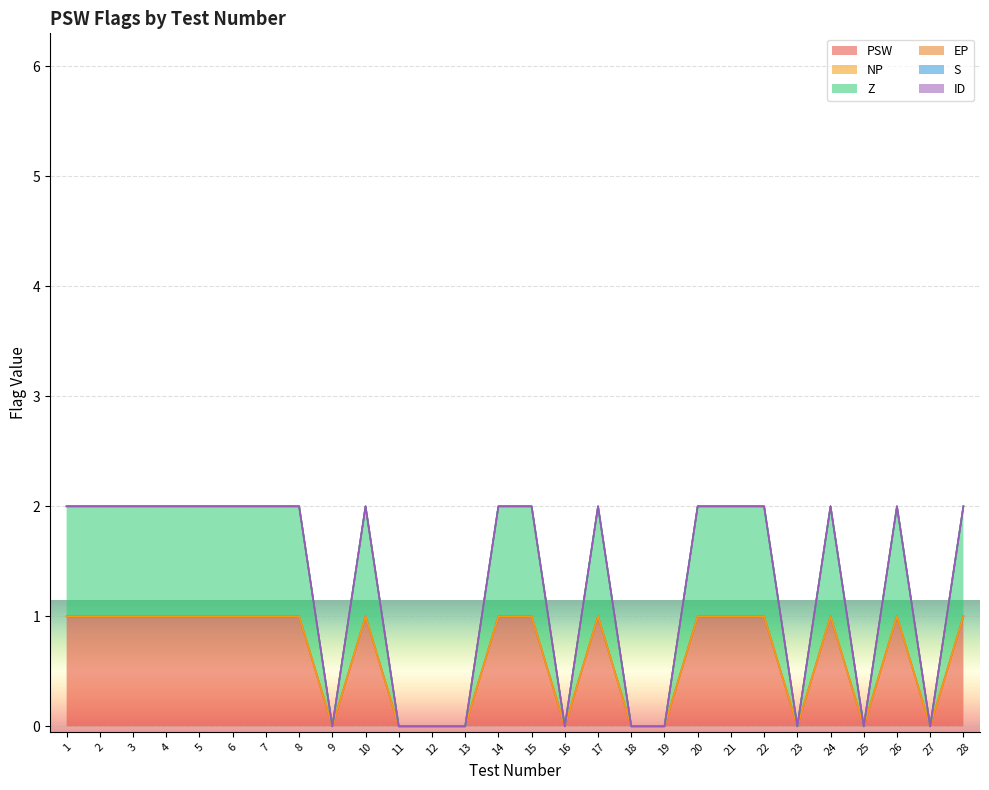

Is it true that ID equals 0 at 16?

True